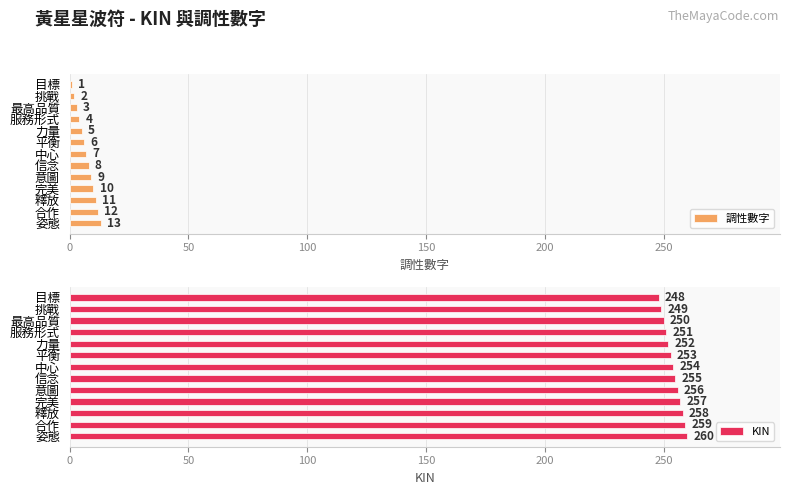

Where is 調性數字 nearest to the value 7?

中心